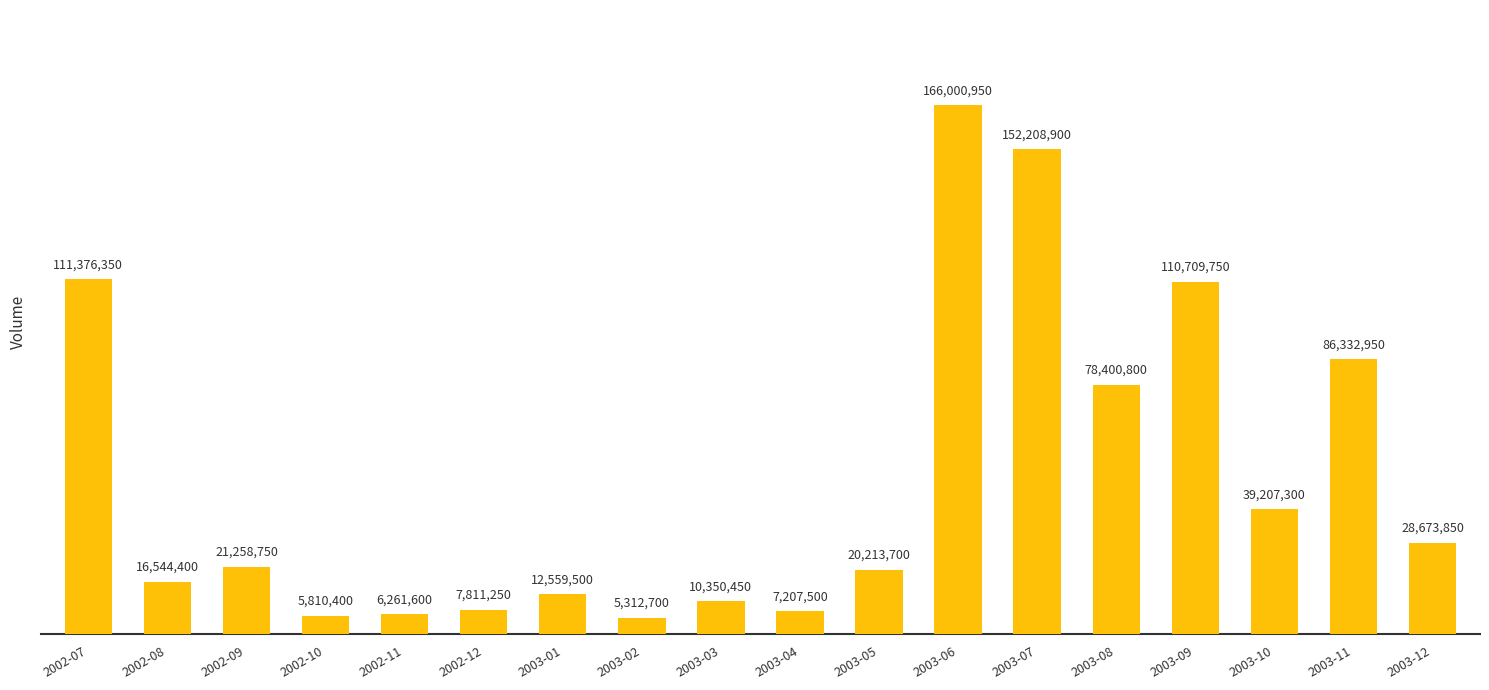

Rank the categories by value from highest to lowest.

2003-06, 2003-07, 2002-07, 2003-09, 2003-11, 2003-08, 2003-10, 2003-12, 2002-09, 2003-05, 2002-08, 2003-01, 2003-03, 2002-12, 2003-04, 2002-11, 2002-10, 2003-02